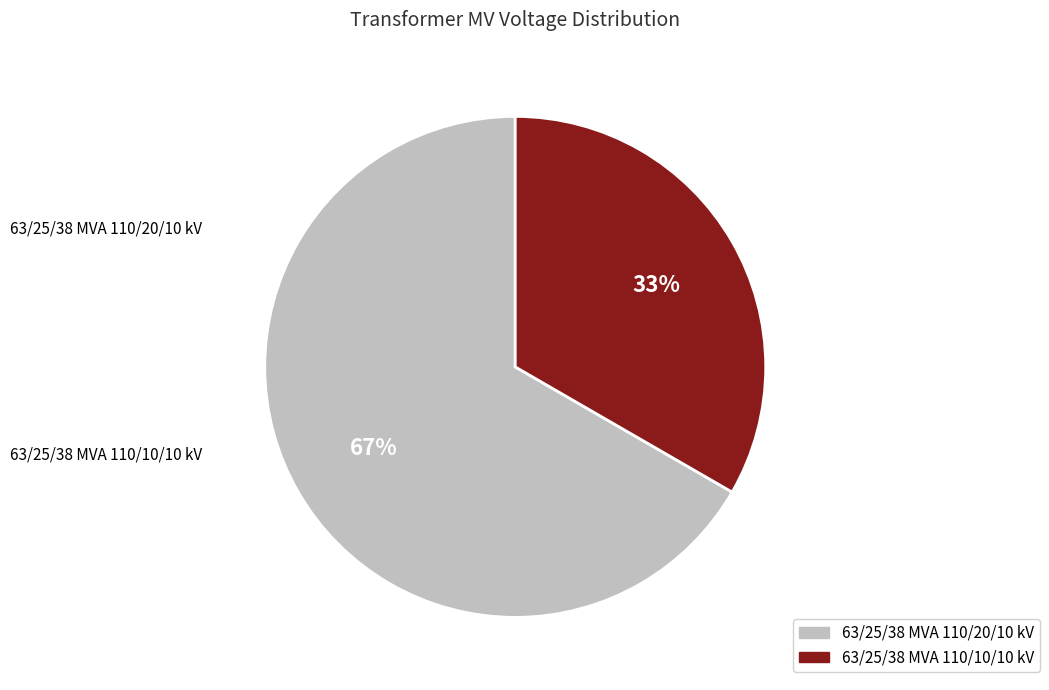

Rank the categories by value from highest to lowest.

63/25/38 MVA 110/20/10 kV, 63/25/38 MVA 110/10/10 kV